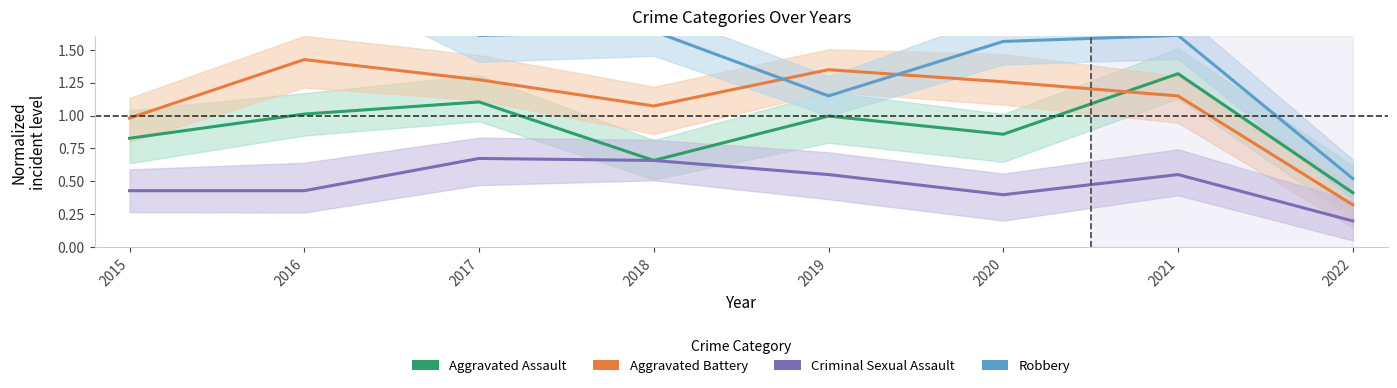

At how many categories does at least one series exceed 2?

1